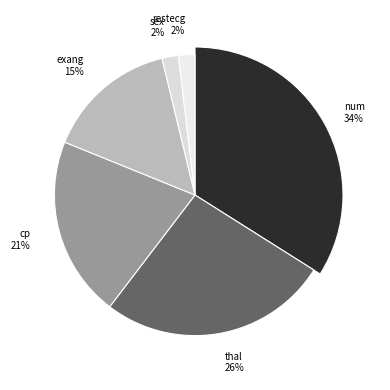

True or false: thal accounts for 26% of the total.

True